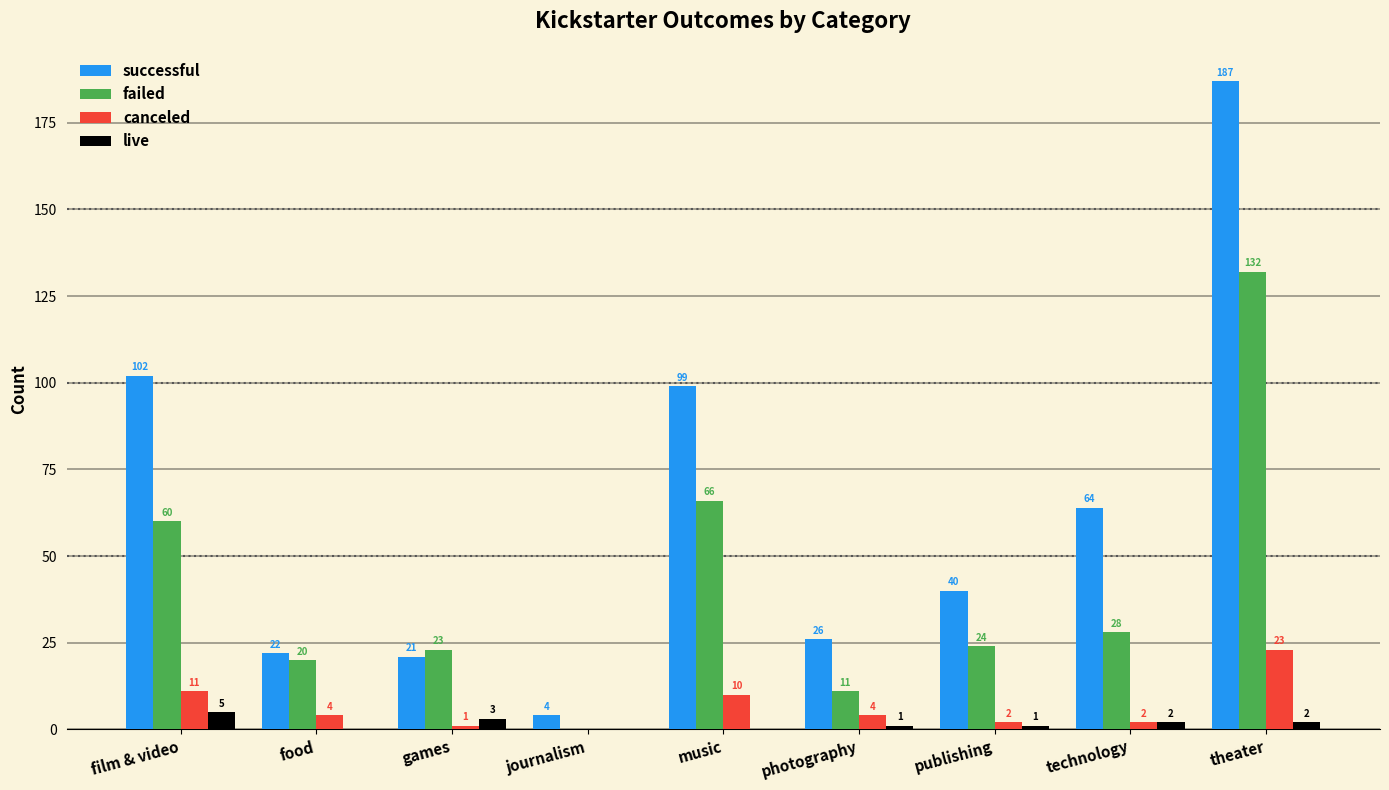

At which label is successful closest to 95?

music